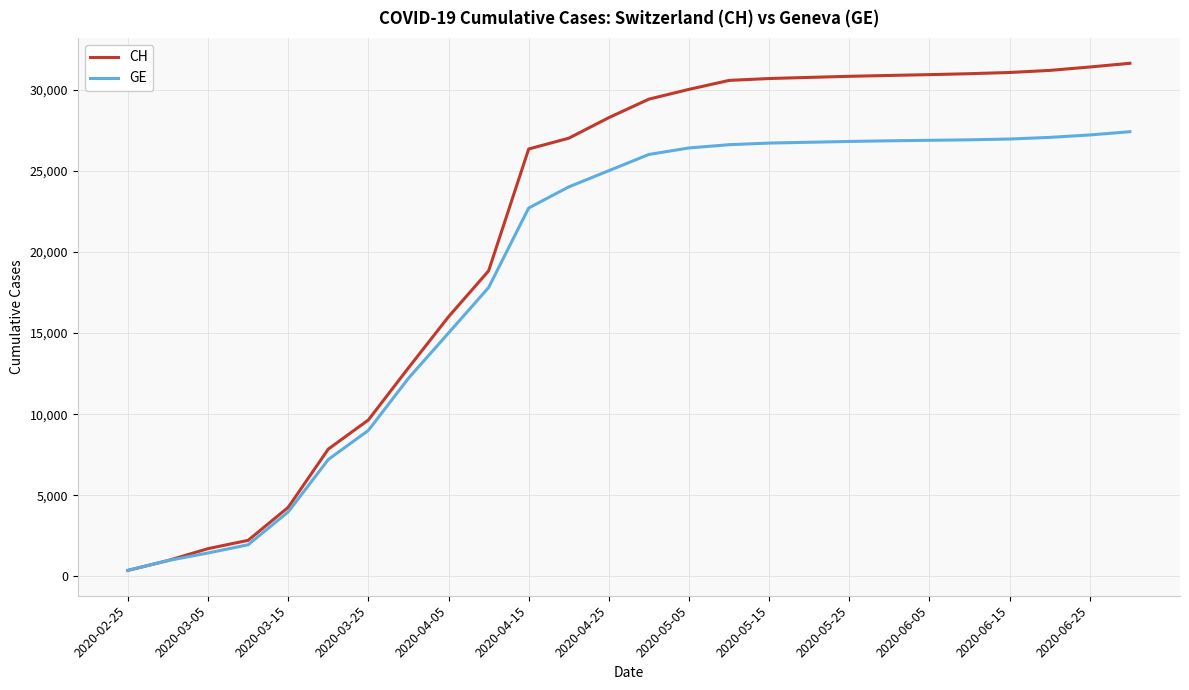

Which series has the largest range (max minus min)?

CH